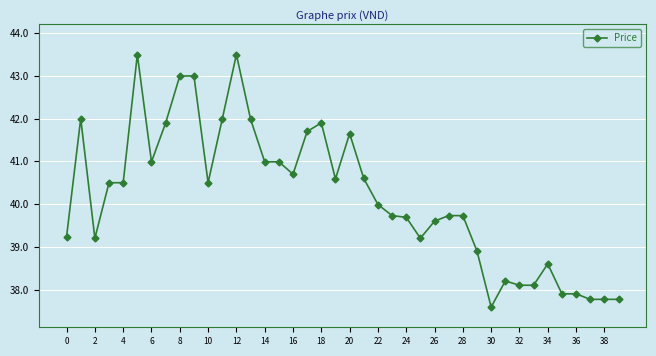

True or false: there are more than 2 points higher than both neighbors.

True